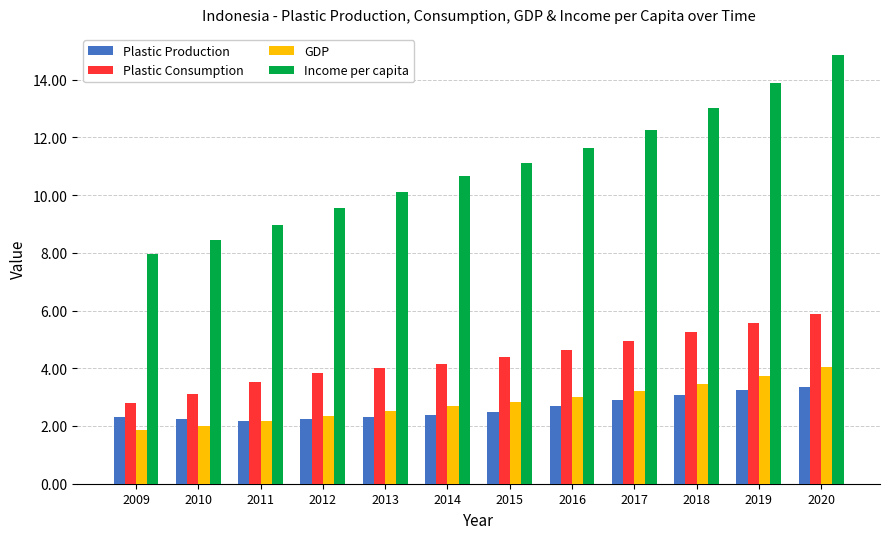

How many distinct data groups are displayed?

4